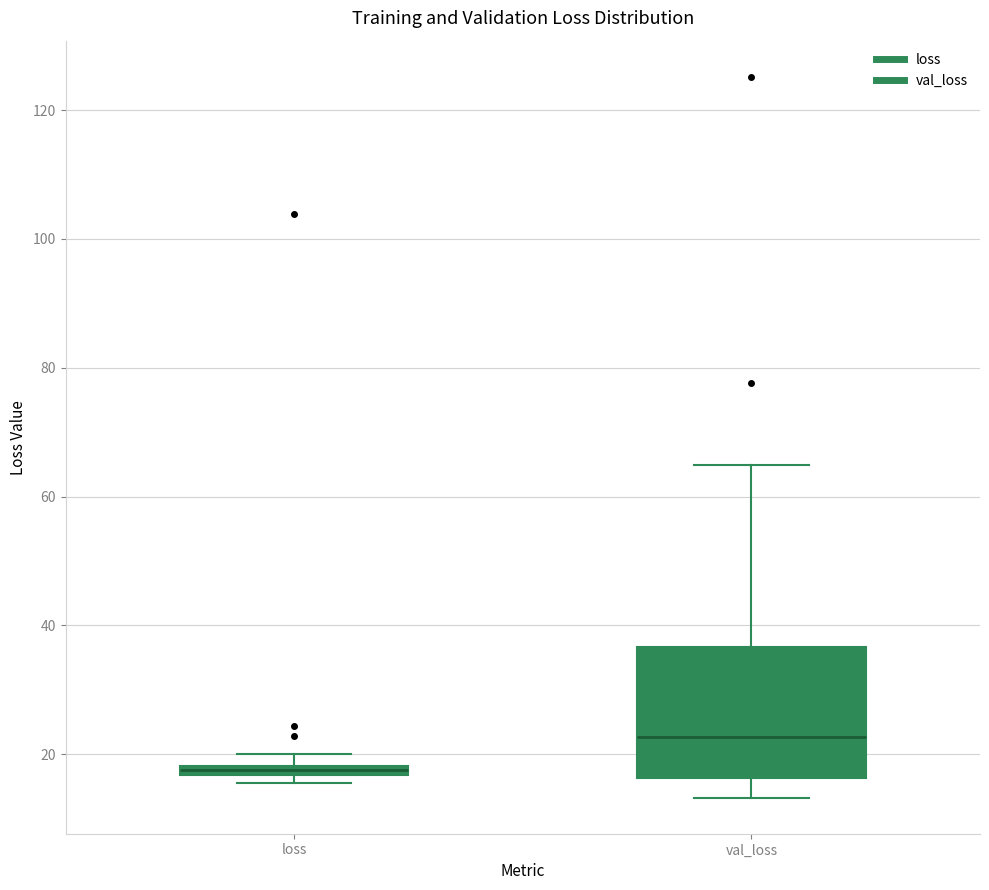

Which box is the tallest, from its lower edge to its upper edge?

val_loss